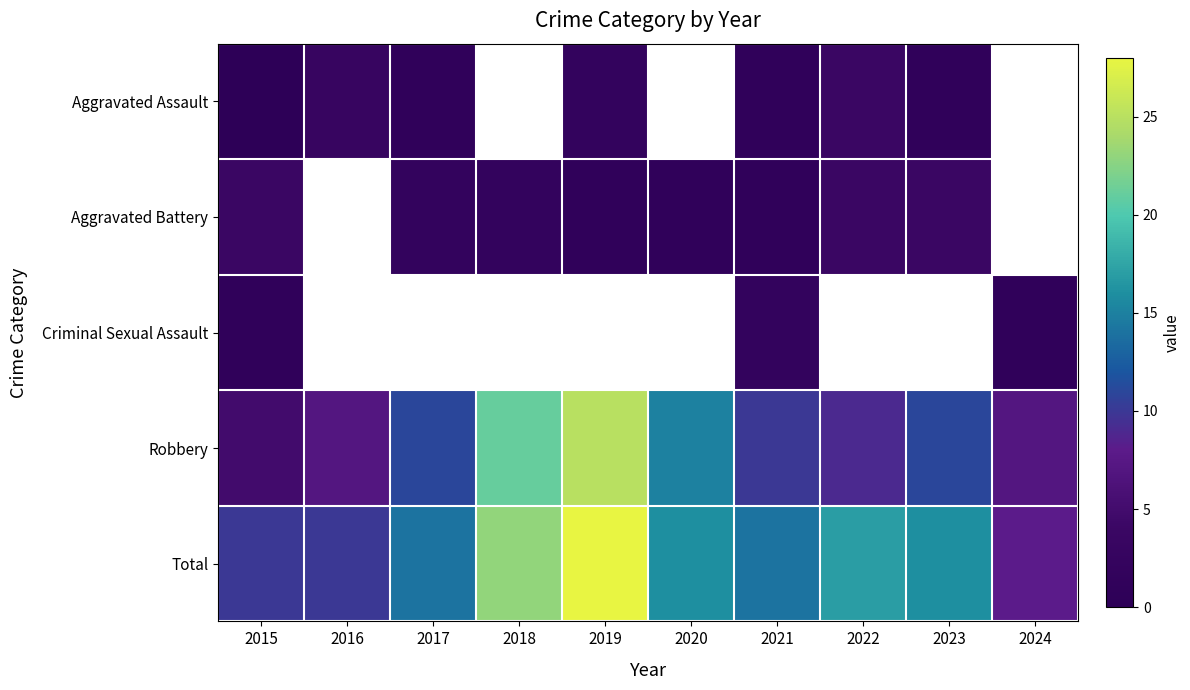

Between 2023 and 2017, which is larger?

2023